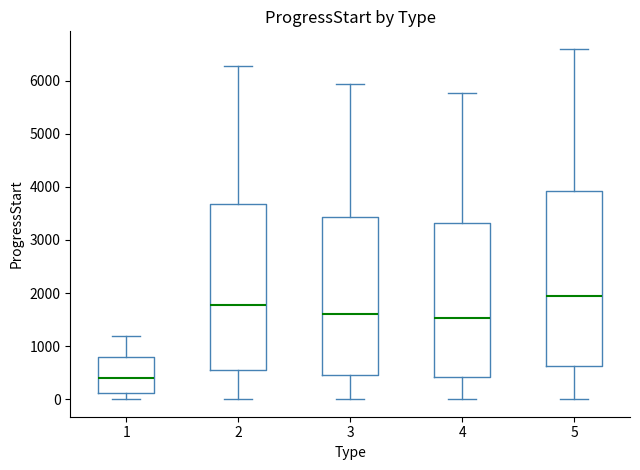

Where is the upper edge of the box at x = 4 on the y-axis? The values are not printed on the chart, so give them approximately, as read against the axis.

3300